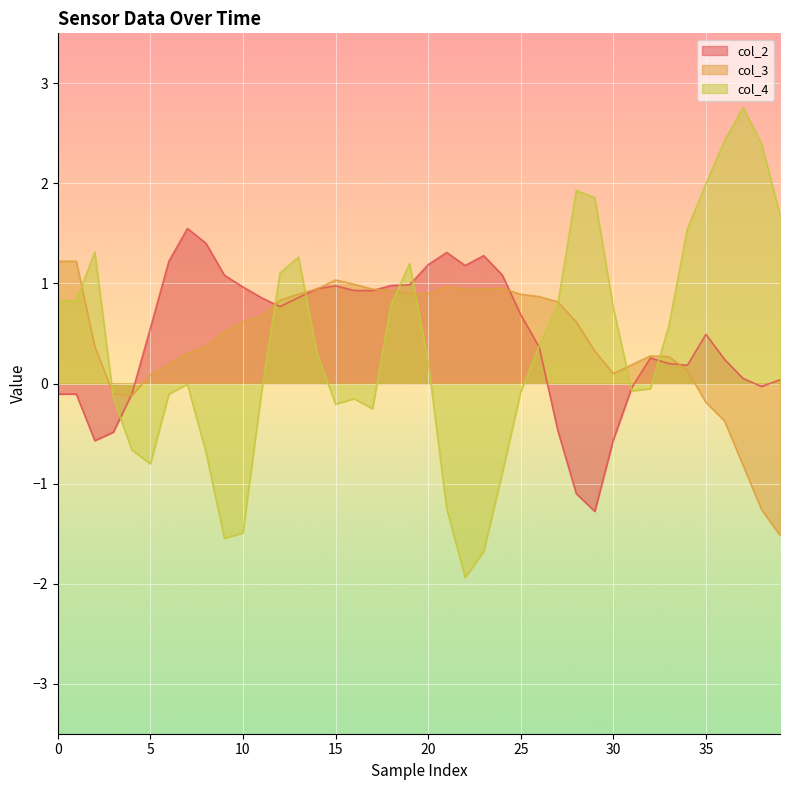

Which series has the largest range (max minus min)?

col_4